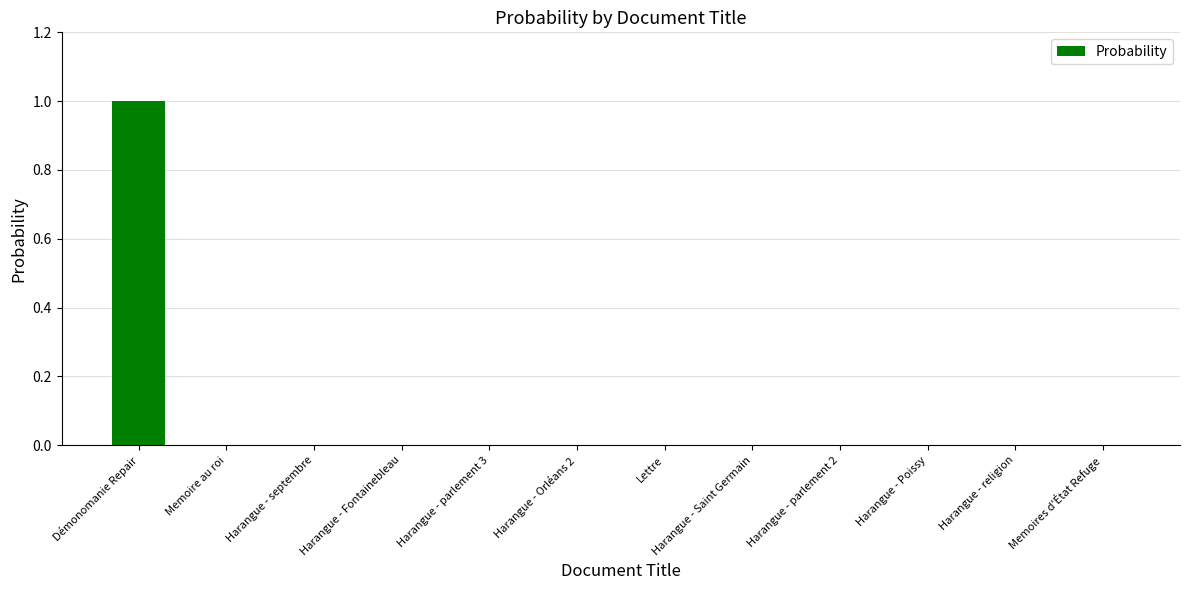

The chart shows a value of 1.6 at Démonomanie Repair. True or false?

False